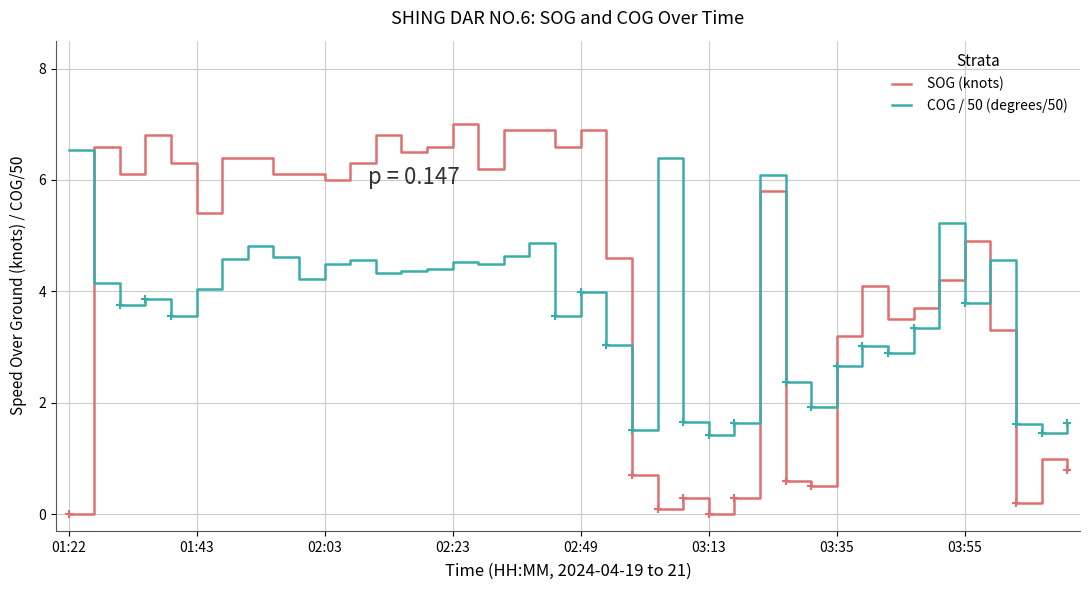

Rank the series by their maximum value, from highest to lowest.

SOG (knots), COG / 50 (degrees/50)